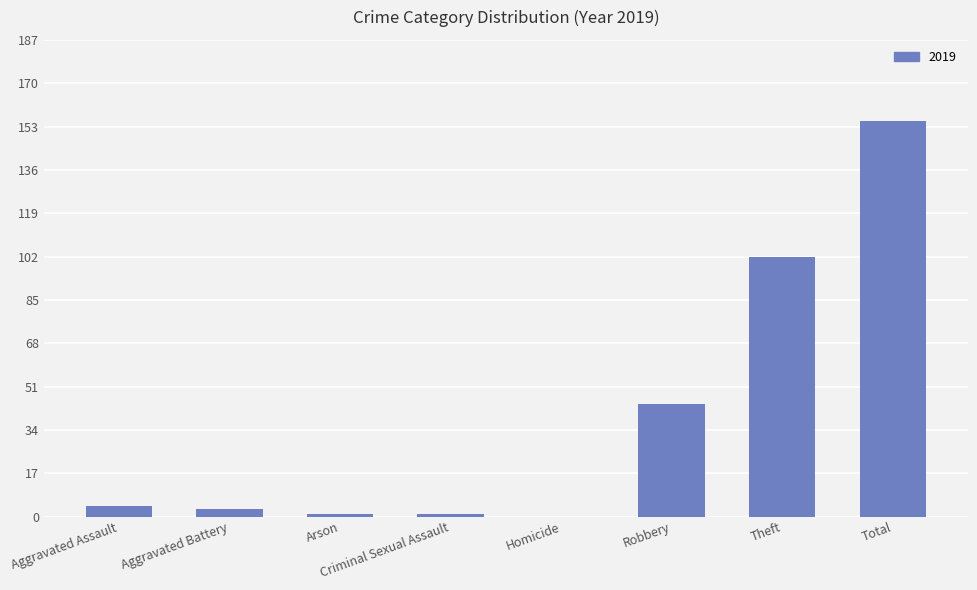

Read the value at Total.

155